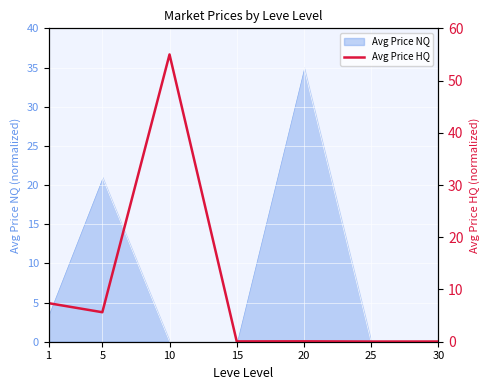

How many lines are shown in the chart?

1